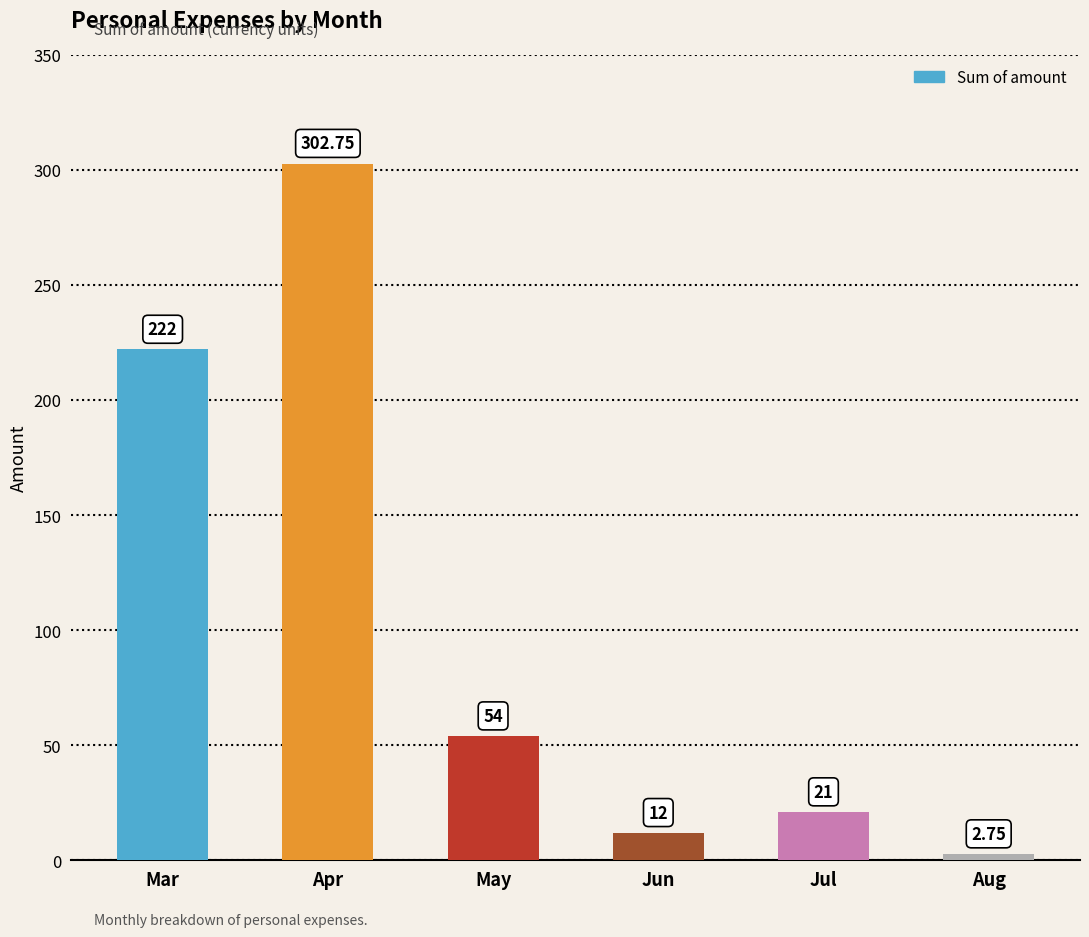

List the labels in order of value, smallest first.

Aug, Jun, Jul, May, Mar, Apr